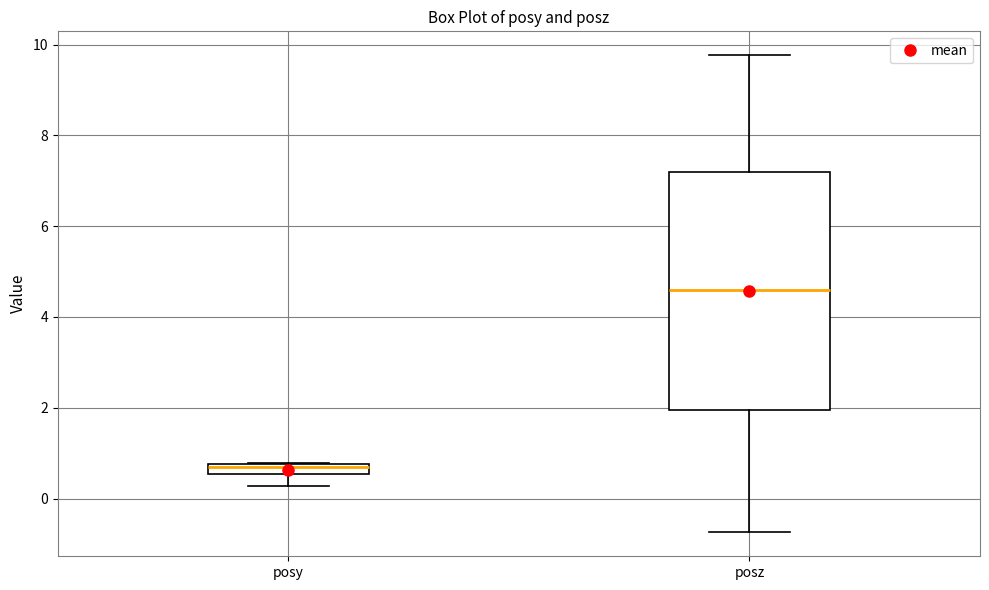

Comparing the boxes themselves (not the whiskers), which one is the tallest?

posz